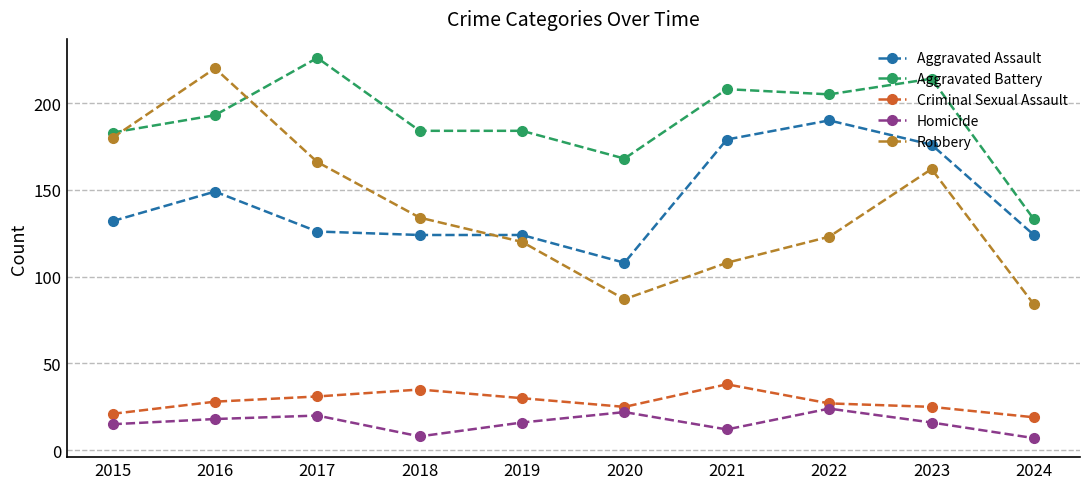

Read the Homicide value at 2017.

20